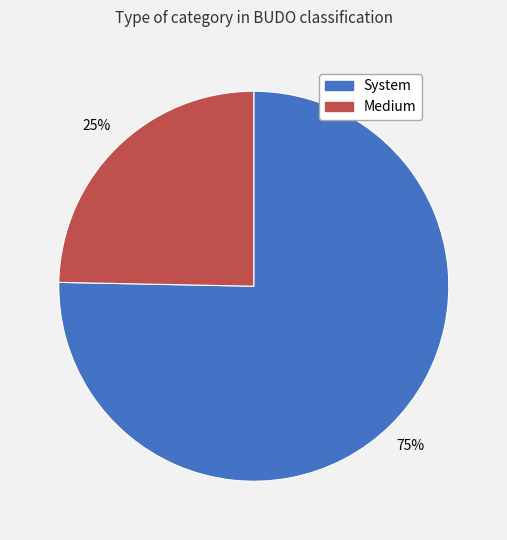

The Medium slice represents 25% of the pie. True or false?

True